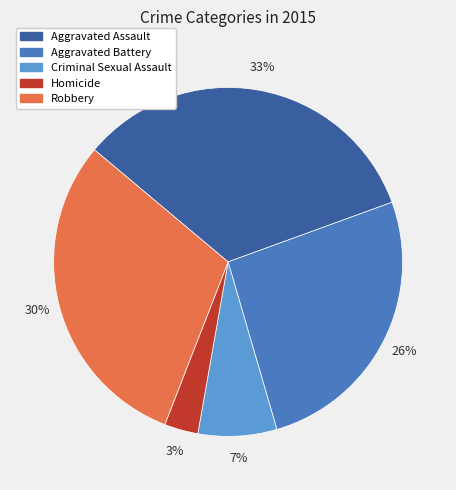

Which category has the biggest portion of the pie?

Aggravated Assault